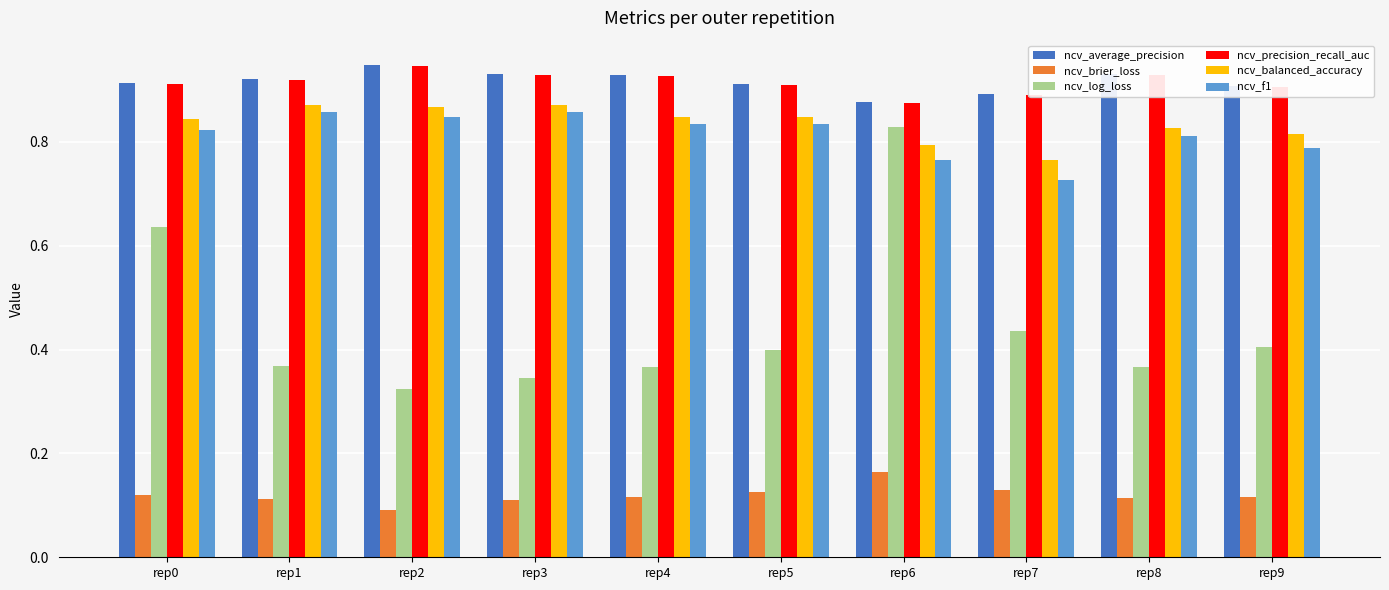

What is the sum of the ncv_balanced_accuracy values at rep8 and rep3?

1.7